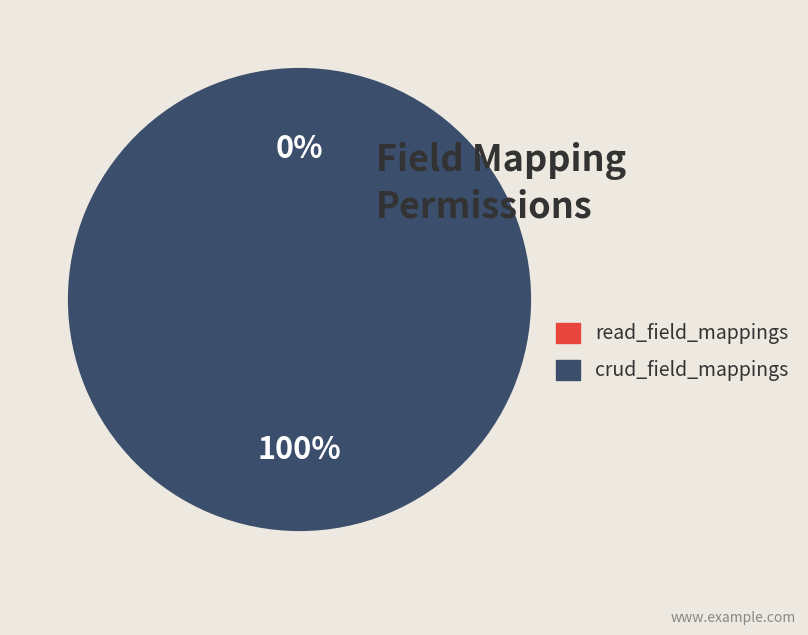

True or false: crud_field_mappings accounts for 100% of the total.

True